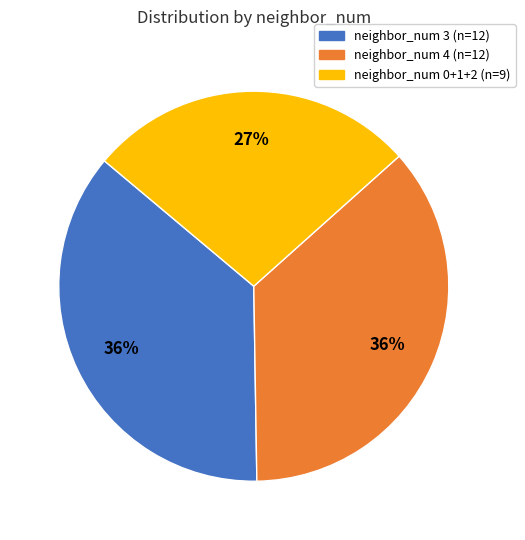

To the nearest percent, what is the average slice percentage?

33%